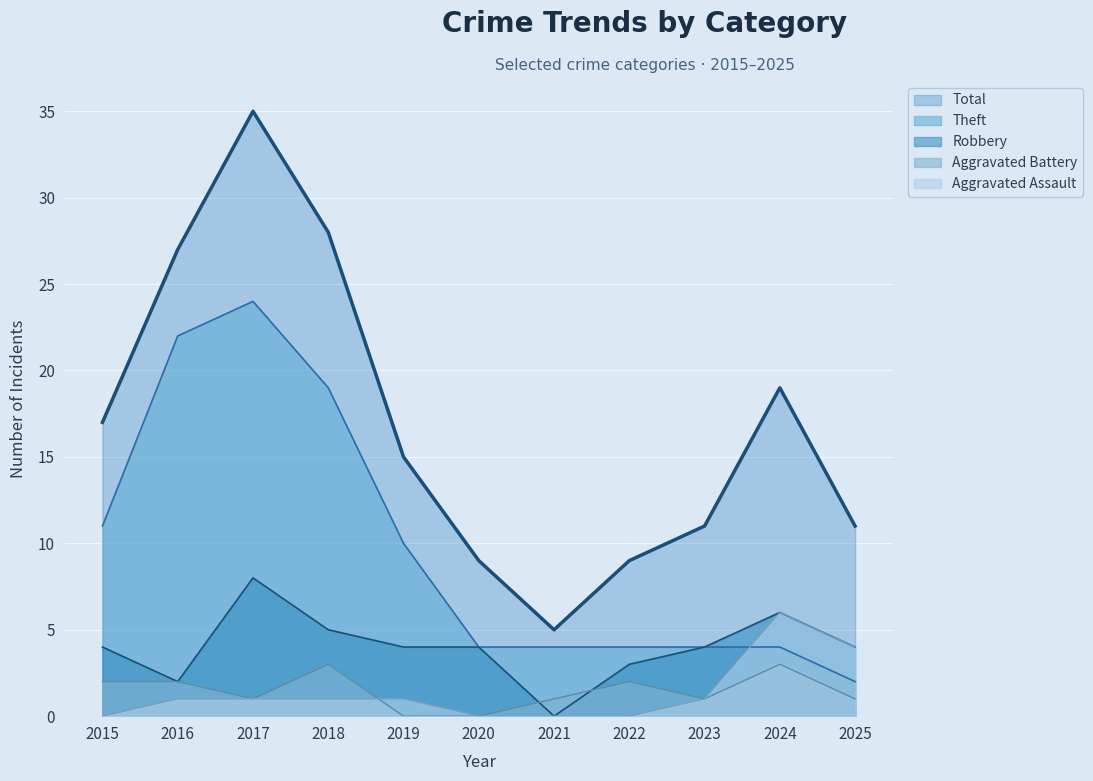

Which series has the widest spread of values?

Total